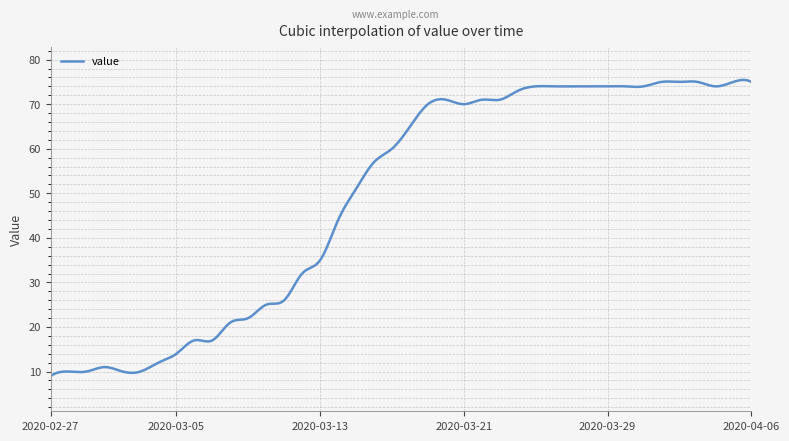

Is this an area chart (filled region under the line)?

No